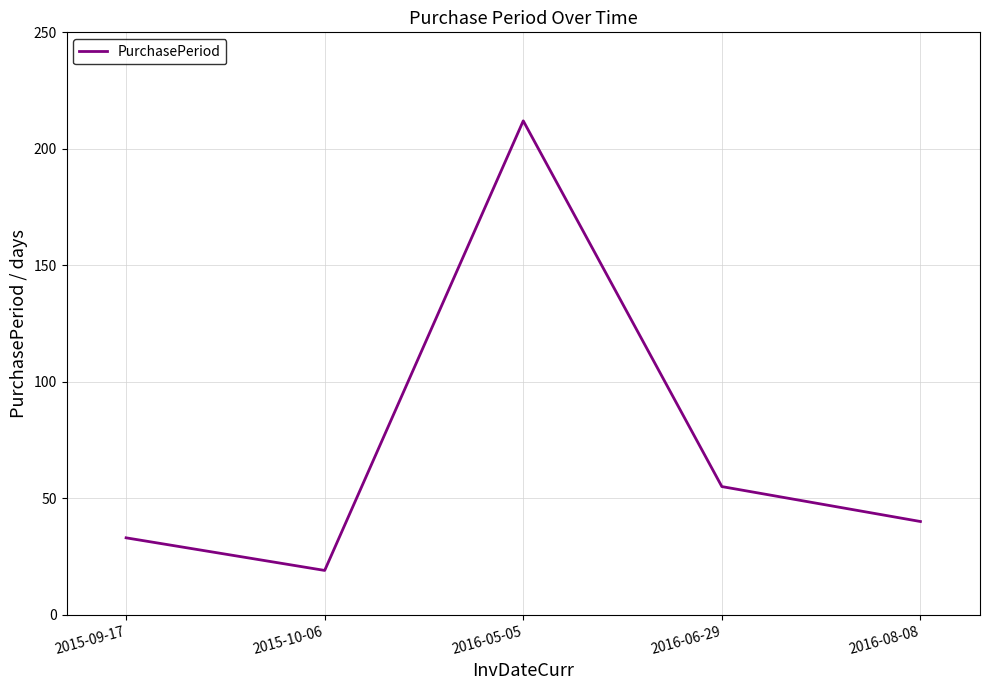

At which category does the data reach its first local valley?

2015-10-06